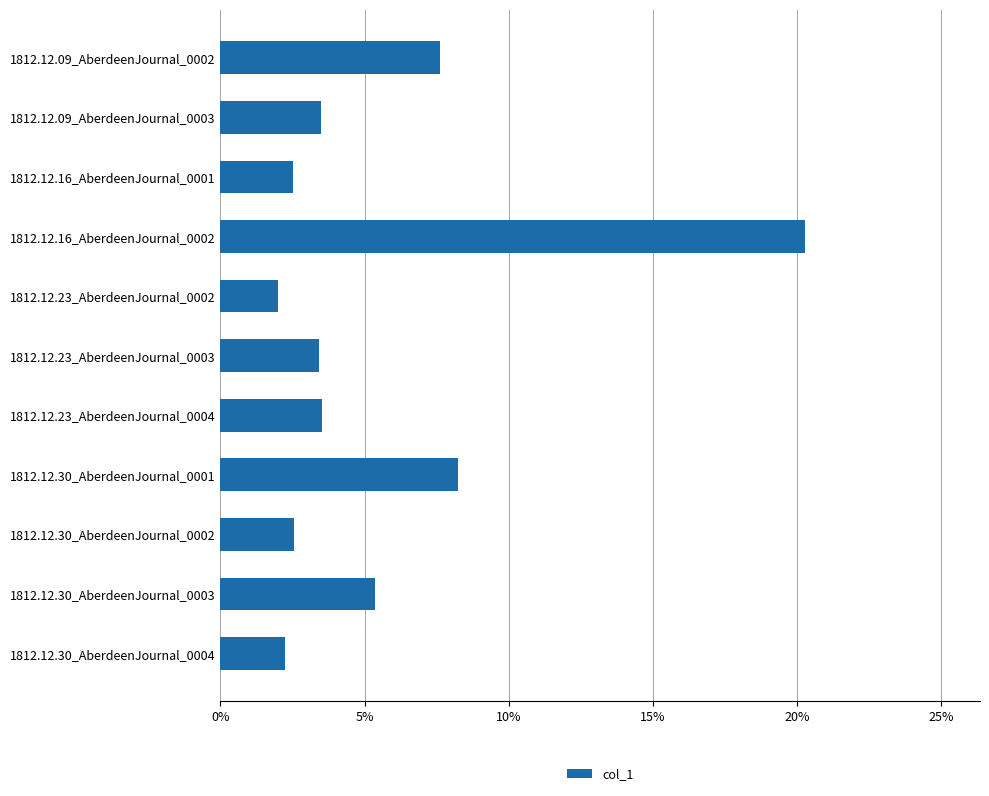

How many bars are there in total?

11